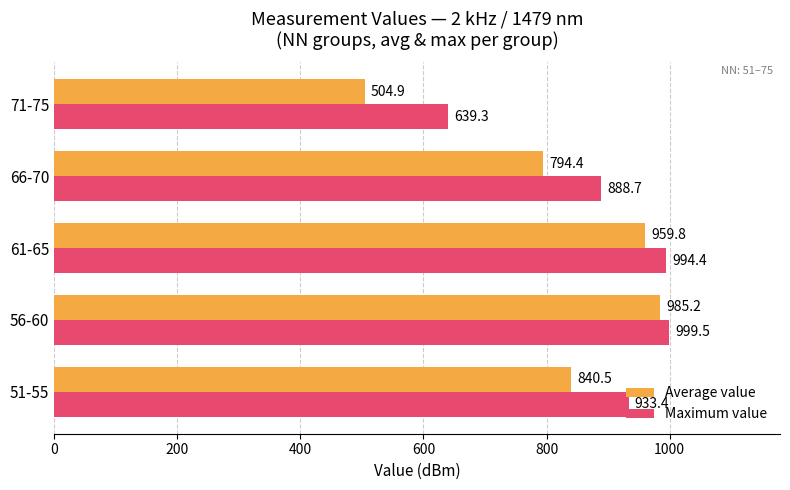

Where is Average value nearest to the value 745?

66-70